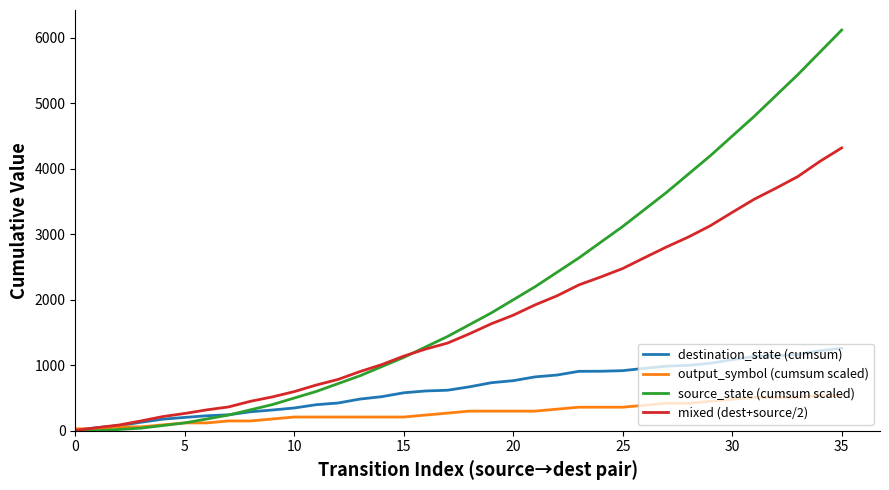

List the series in order of their overall mean, lowest first.

output_symbol (cumsum scaled), destination_state (cumsum), mixed (dest+source/2), source_state (cumsum scaled)